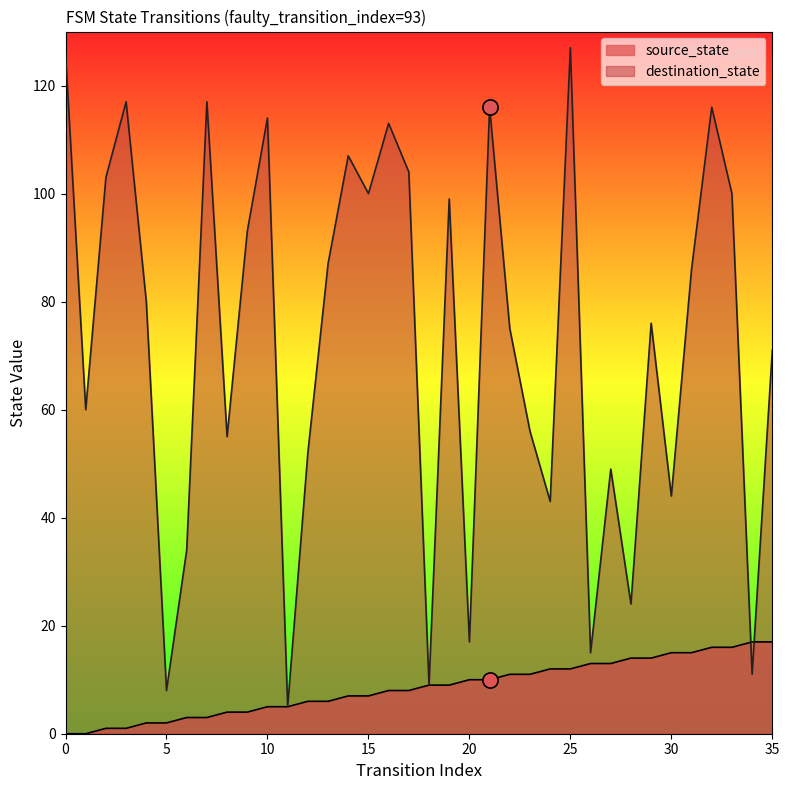

At which category is the sum across all series the highest?

25